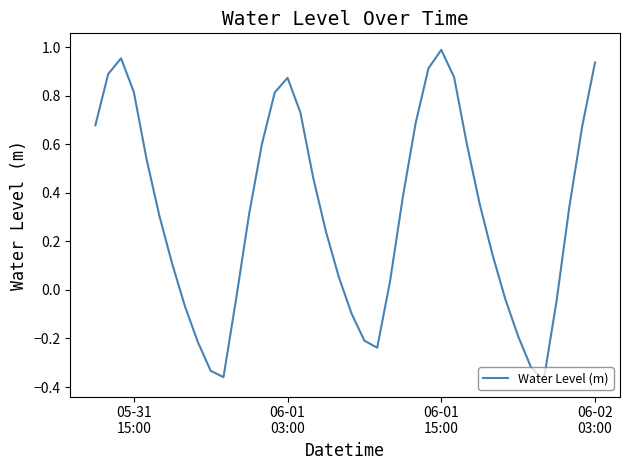

Reading left to right, what are all the values shown in this chart?

0.7	0.9	1.0	0.8	0.5	0.3	0.1	-0.1	-0.2	-0.3	-0.4	-0.0	0.3	0.6	0.8	0.9	0.7	0.5	0.2	0.1	-0.1	-0.2	-0.2	0.0	0.4	0.7	0.9	1.0	0.9	0.6	0.4	0.1	-0.0	-0.2	-0.3	-0.4	-0.0	0.3	0.7	0.9